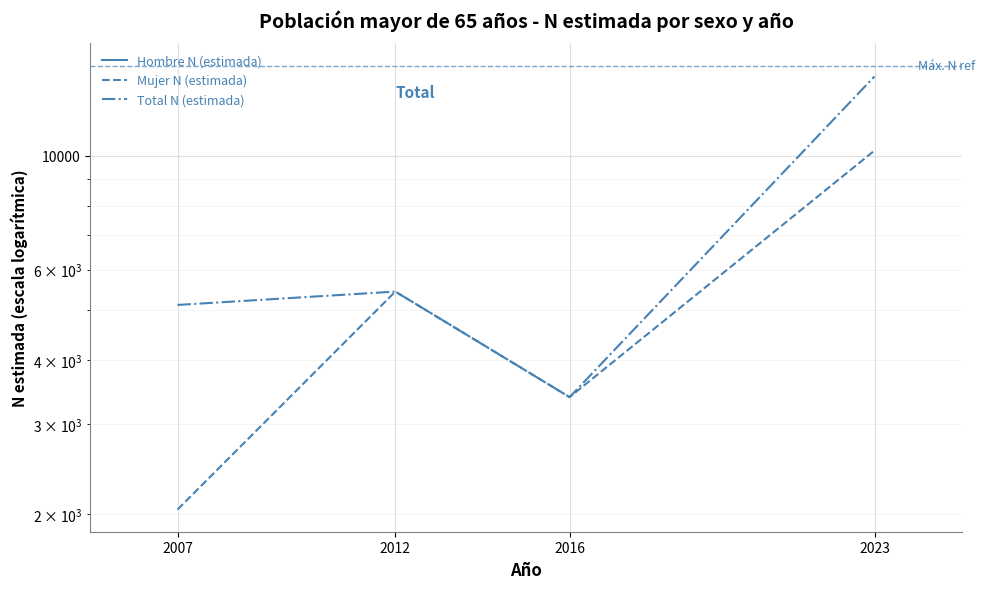

Is the value of Total N (estimada) at 2016 greater than the value of Hombre N (estimada) at 2023?

No